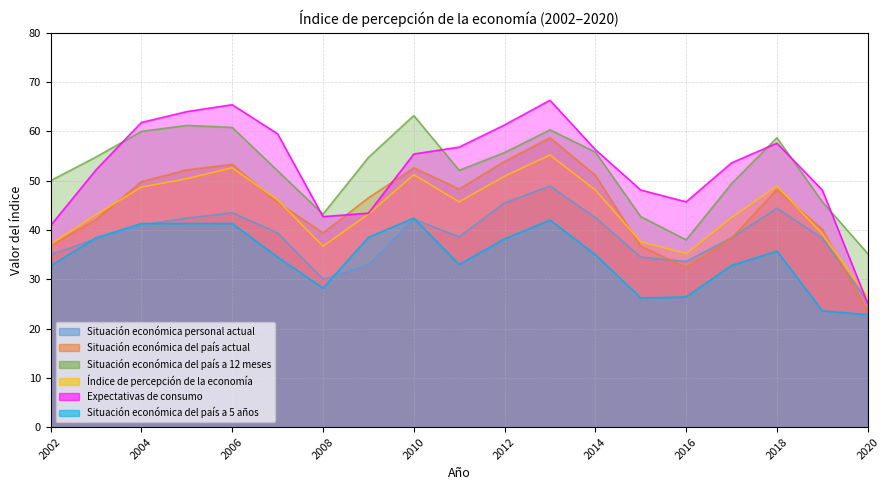

What are all the series names shown in the legend?

Situación económica personal actual, Situación económica del país actual, Situación económica del país a 12 meses, Índice de percepción de la economía, Expectativas de consumo, Situación económica del país a 5 años